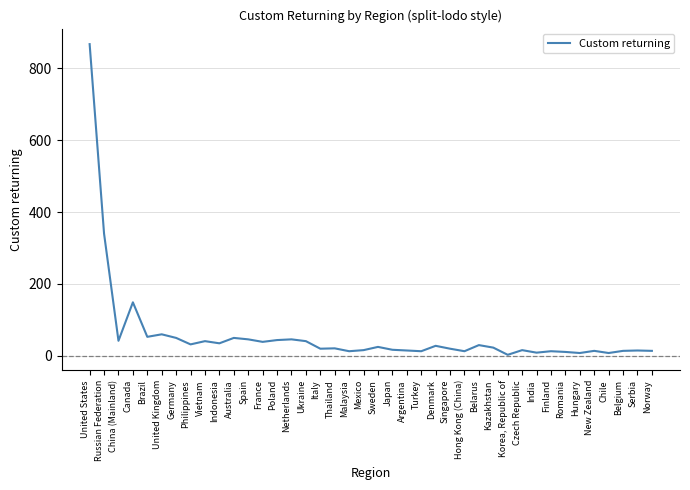

At which category does the chart reach its peak across all series?

United States